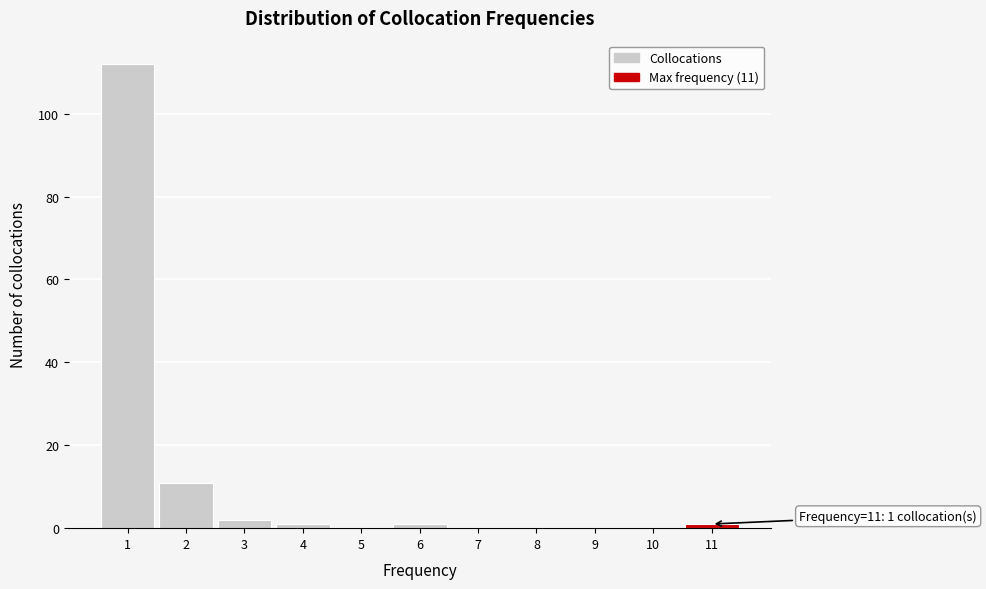

Over which range of the x-axis is the bar tallest?

0.5 to 1.5